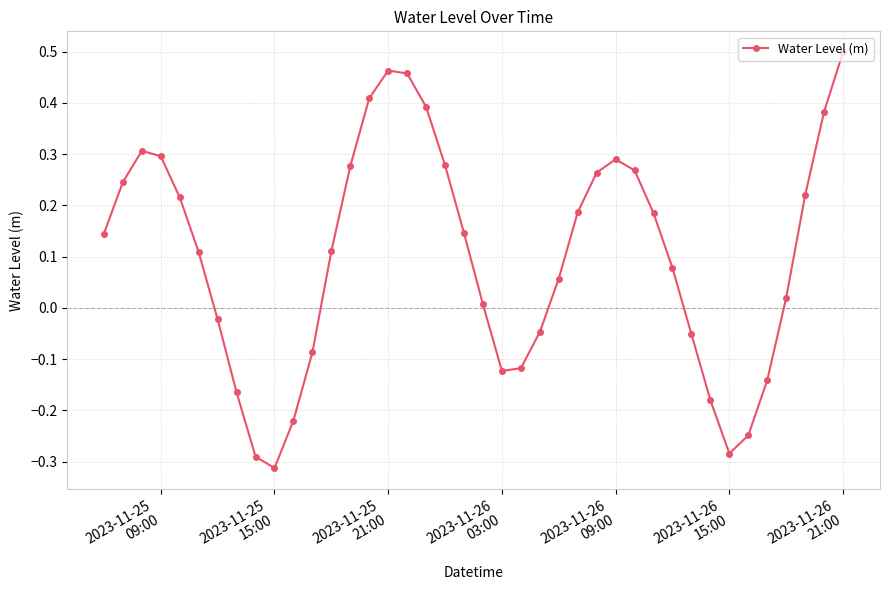

How many negative values are there?

14